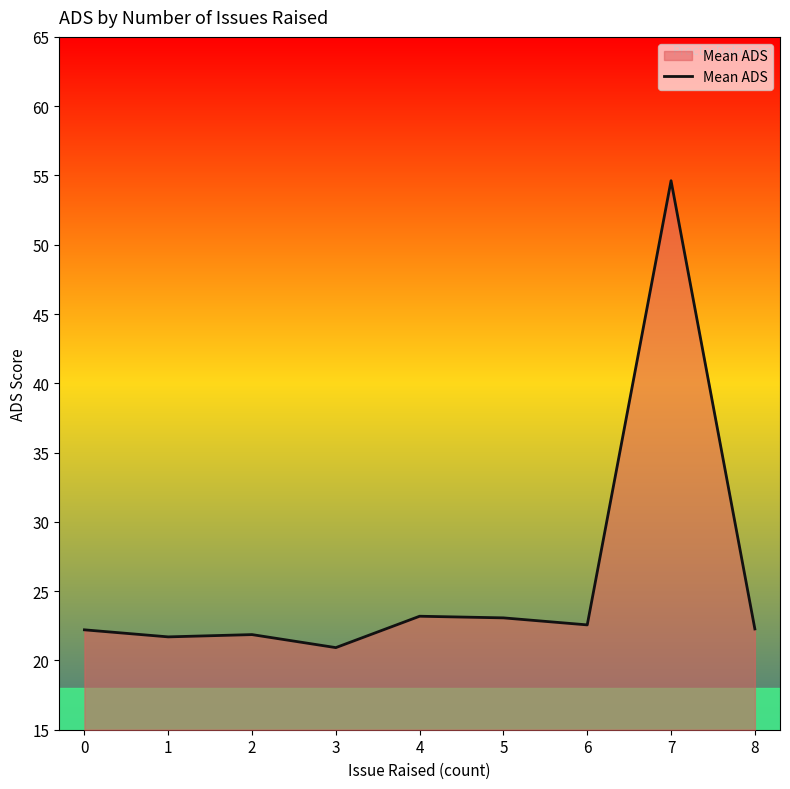

The chart shows a value of 6.4 at 8. True or false?

False